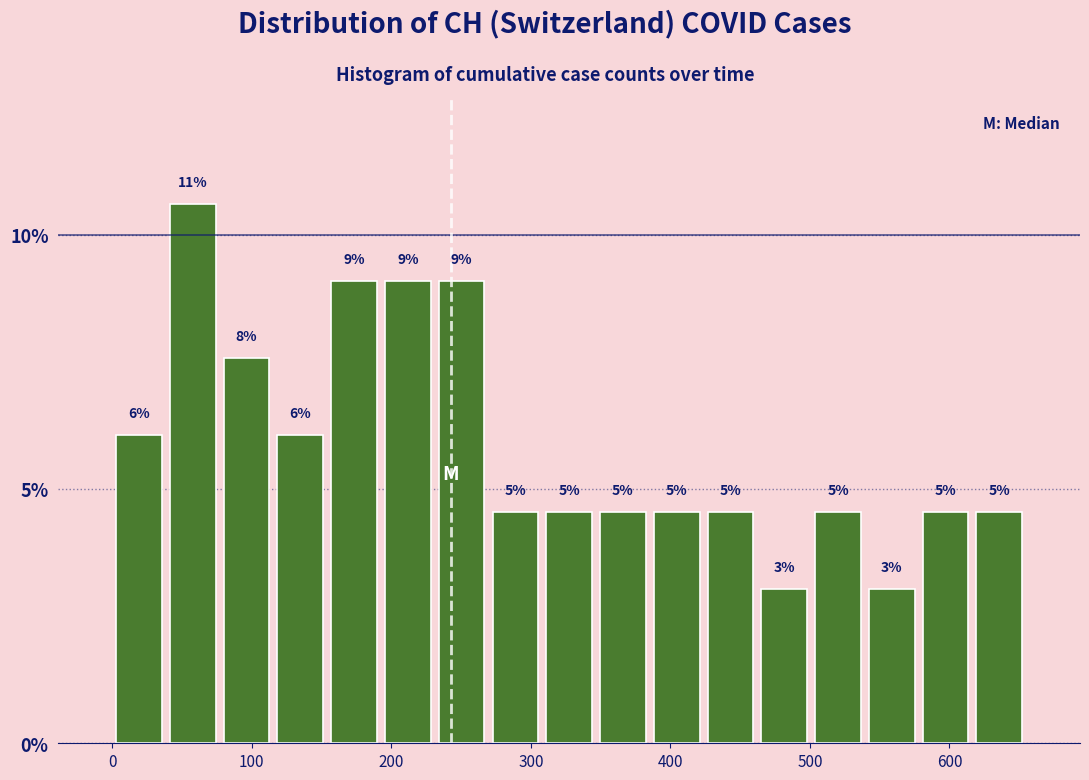

Read against the x-axis, roughly where is the centre of the tallest bar?

60